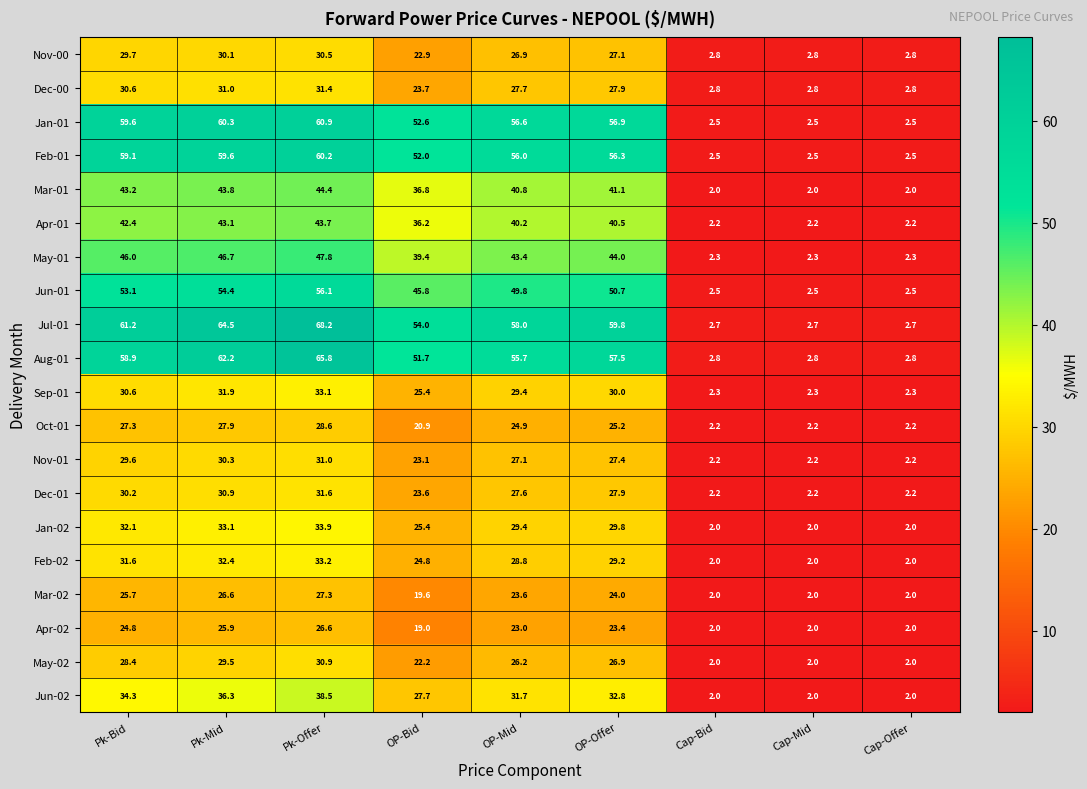

Between Pk-Bid and Cap-Mid, which series saw the biggest shift?

Jul-01